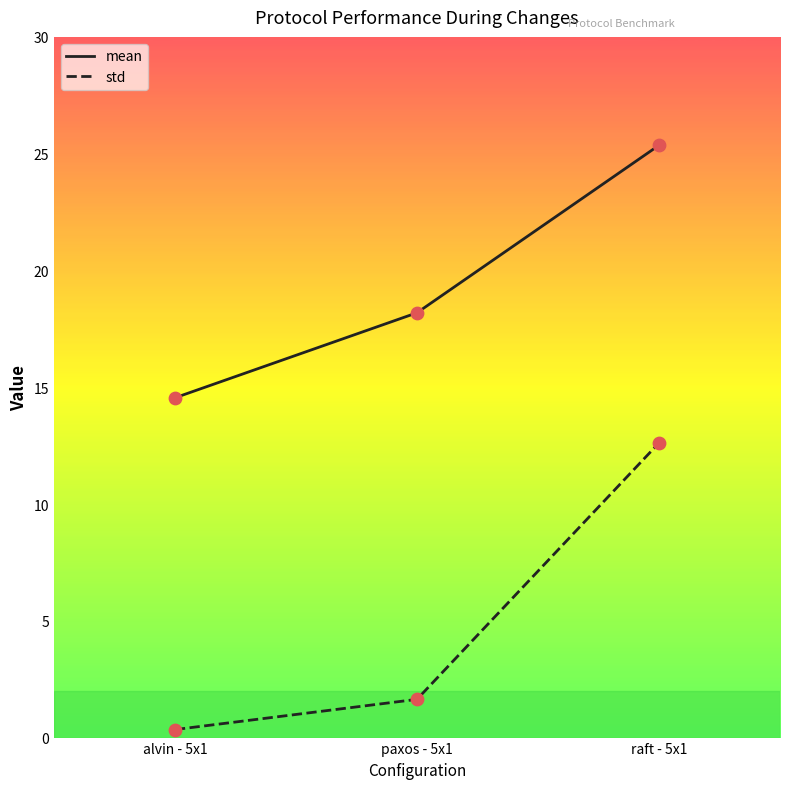

What are all the series names shown in the legend?

mean, std